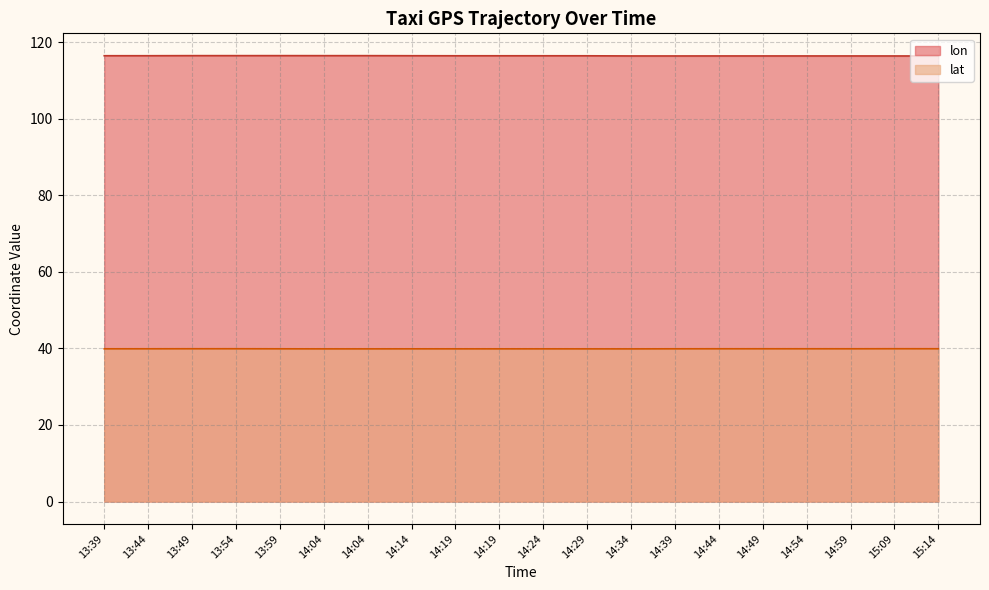

True or false: lat has a value of 14.3 at 15:09.

False